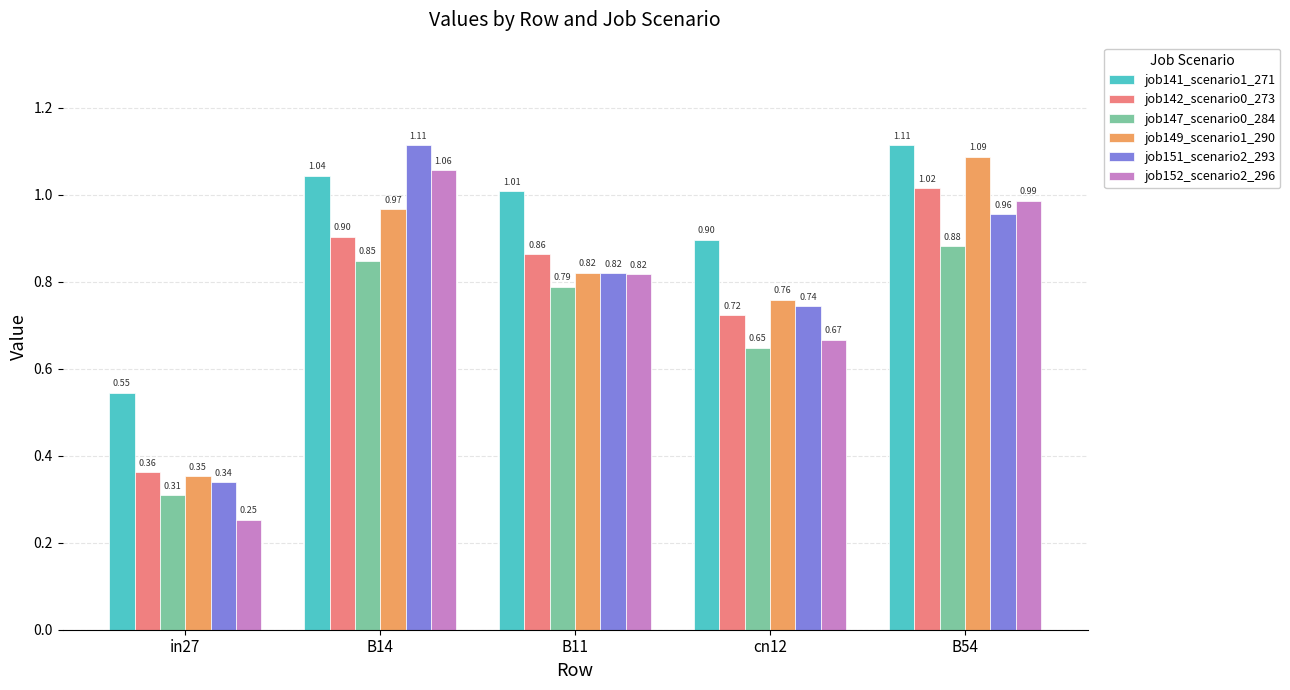

At cn12, list the series in order from largest to smallest.

job141_scenario1_271, job149_scenario1_290, job151_scenario2_293, job142_scenario0_273, job152_scenario2_296, job147_scenario0_284